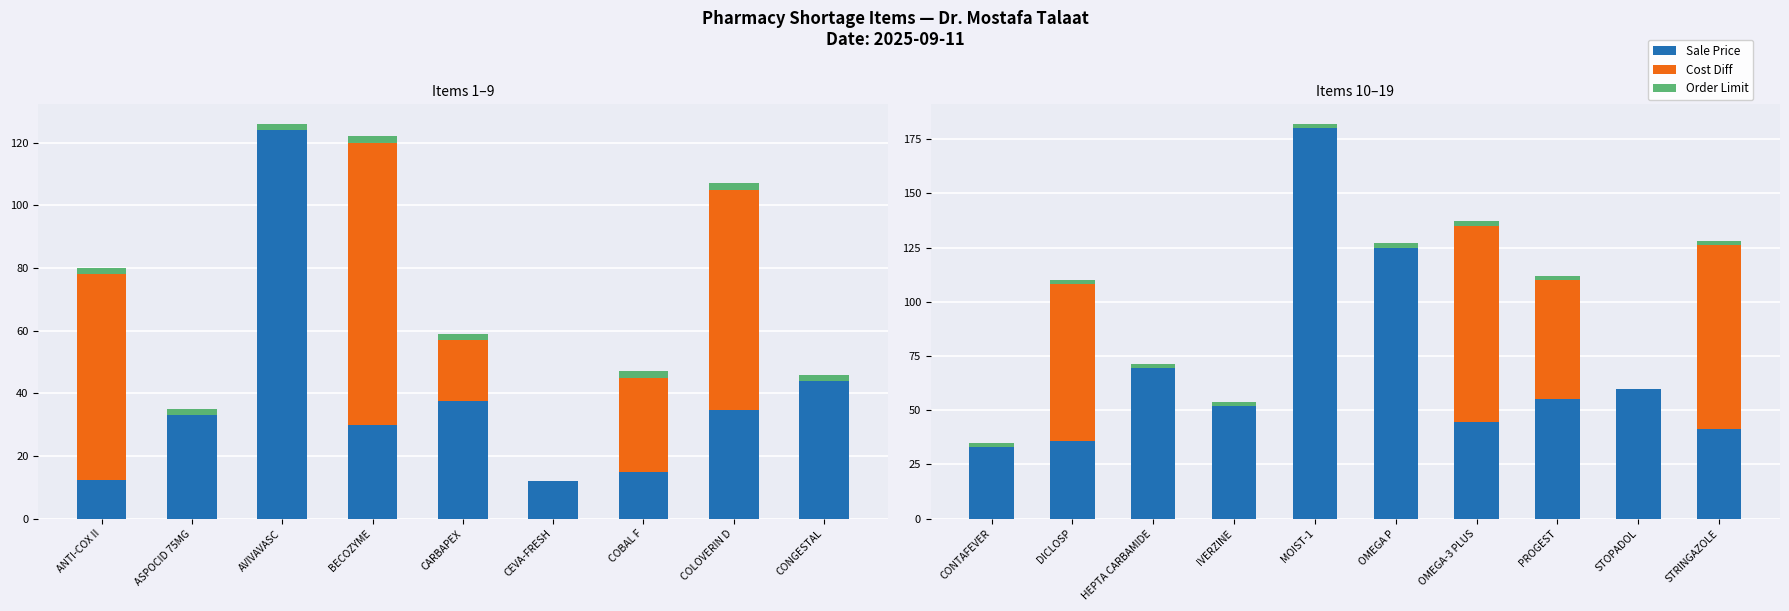

What is the average value of the Order Limit series?

1.8